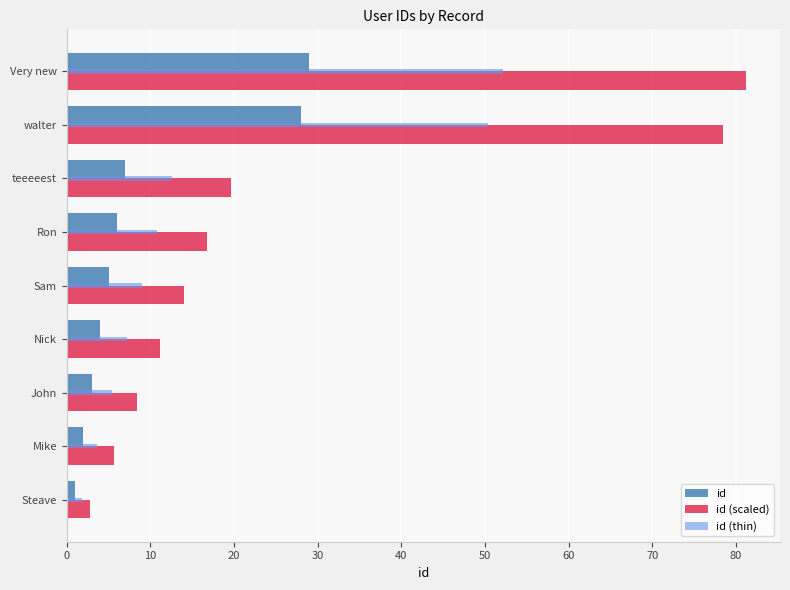

Rank the series by their maximum value, from lowest to highest.

id, id (thin), id (scaled)